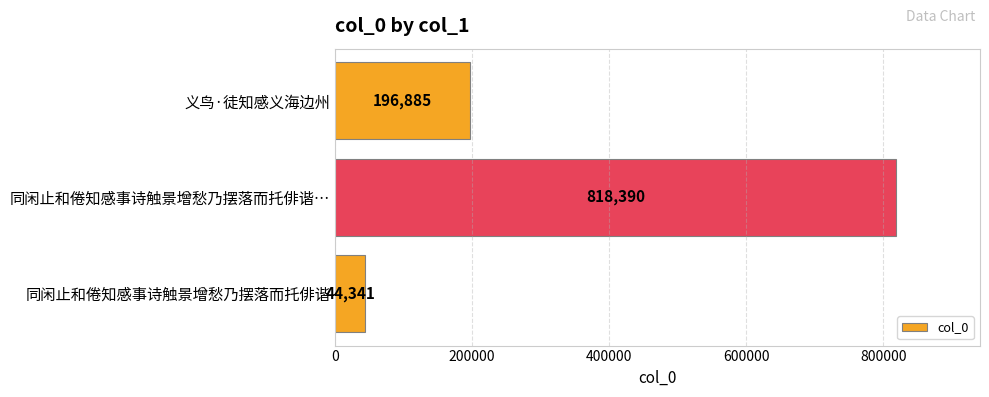

What value does the data have at 同闲止和倦知感事诗触景增愁乃摆落而托俳谐…, to the nearest 50?

818400